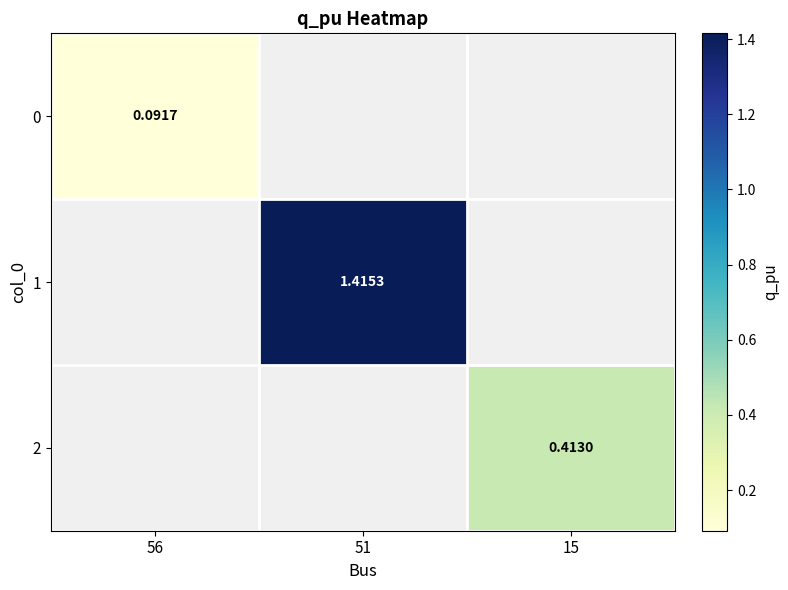

Is the value of 2 at 15 greater than the value of 0 at 56?

Yes